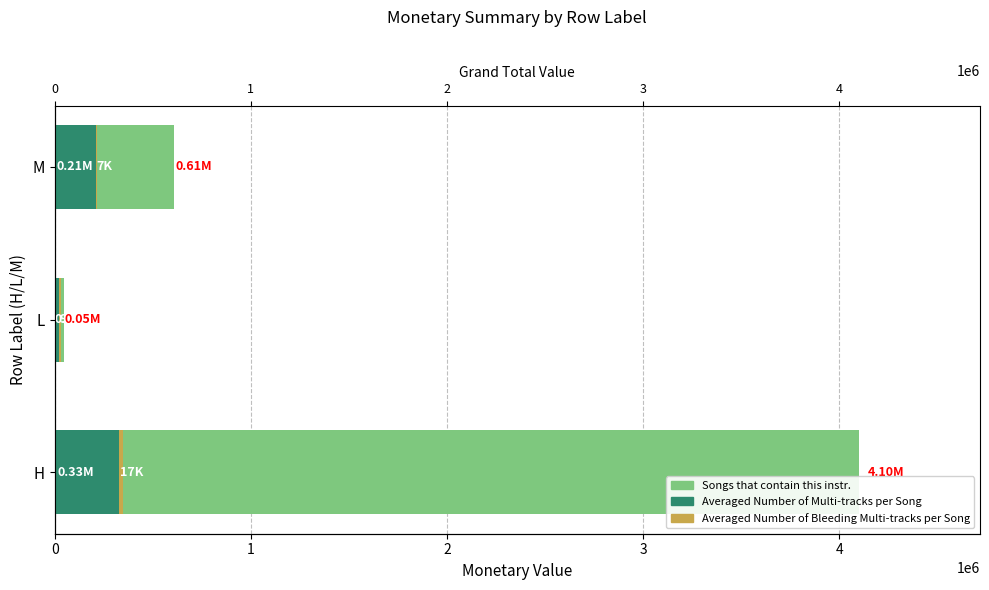

What is the spread (max minus min) of values at L?

40093.1